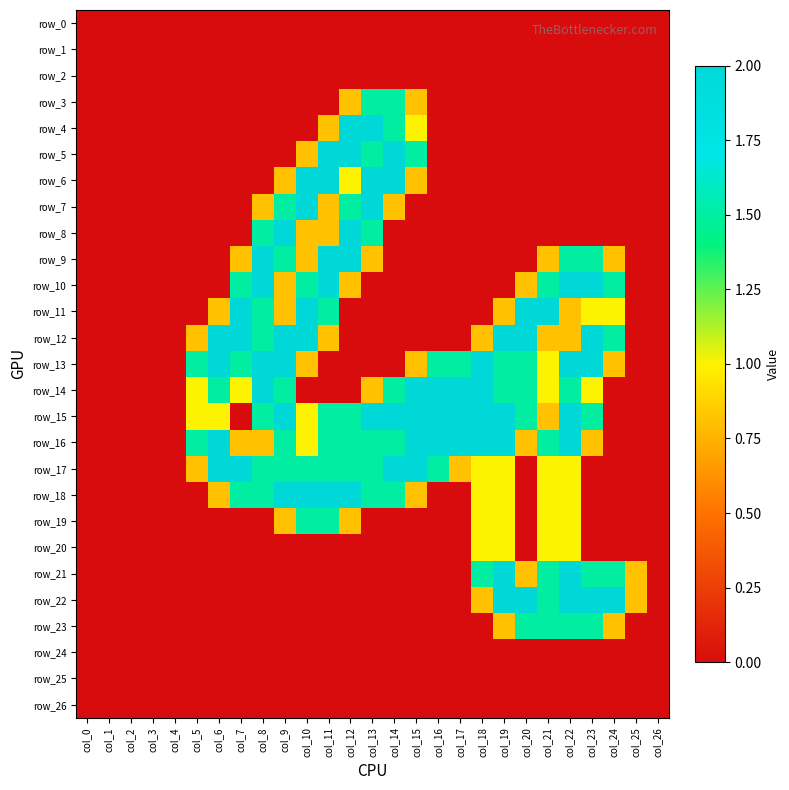

What is the approximate value of row_13 at col_18?

2.0